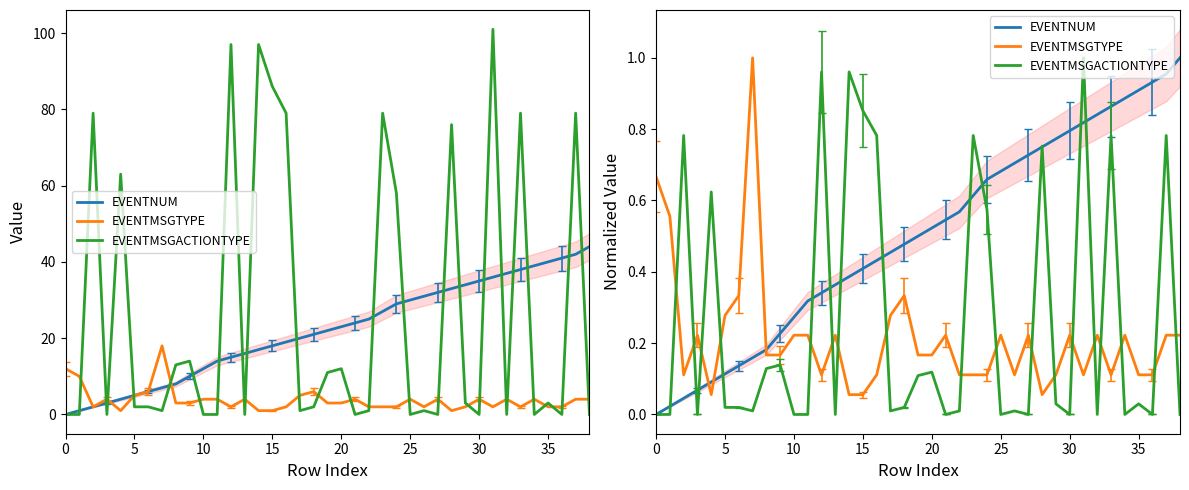

What are all the series names shown in the legend?

EVENTNUM, EVENTMSGTYPE, EVENTMSGACTIONTYPE